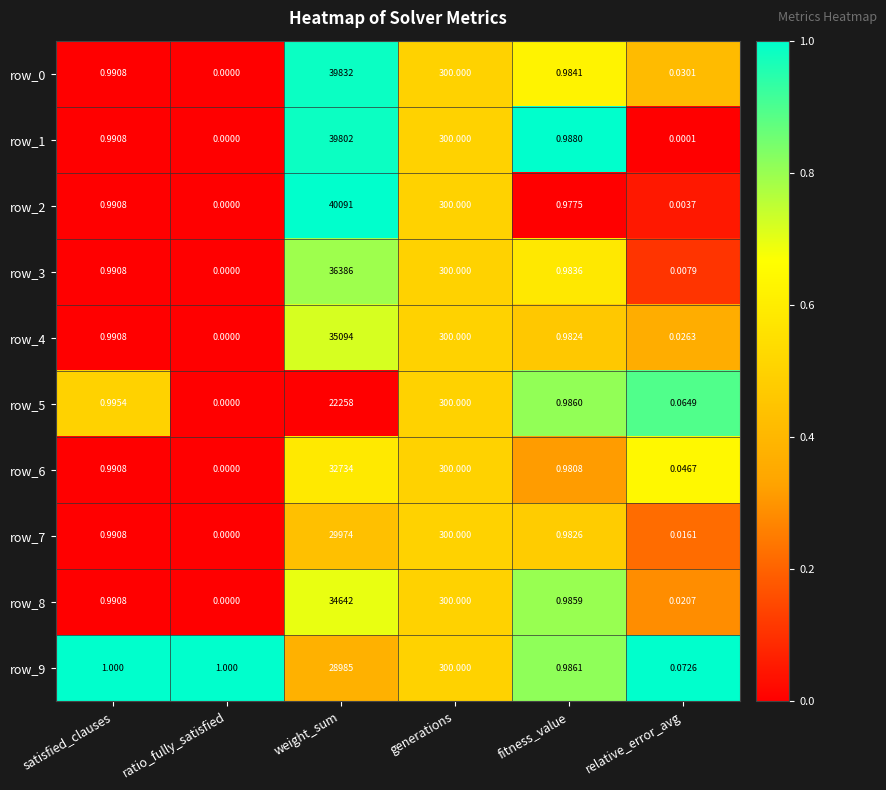

At which label does row_2 reach its minimum?

ratio_fully_satisfied